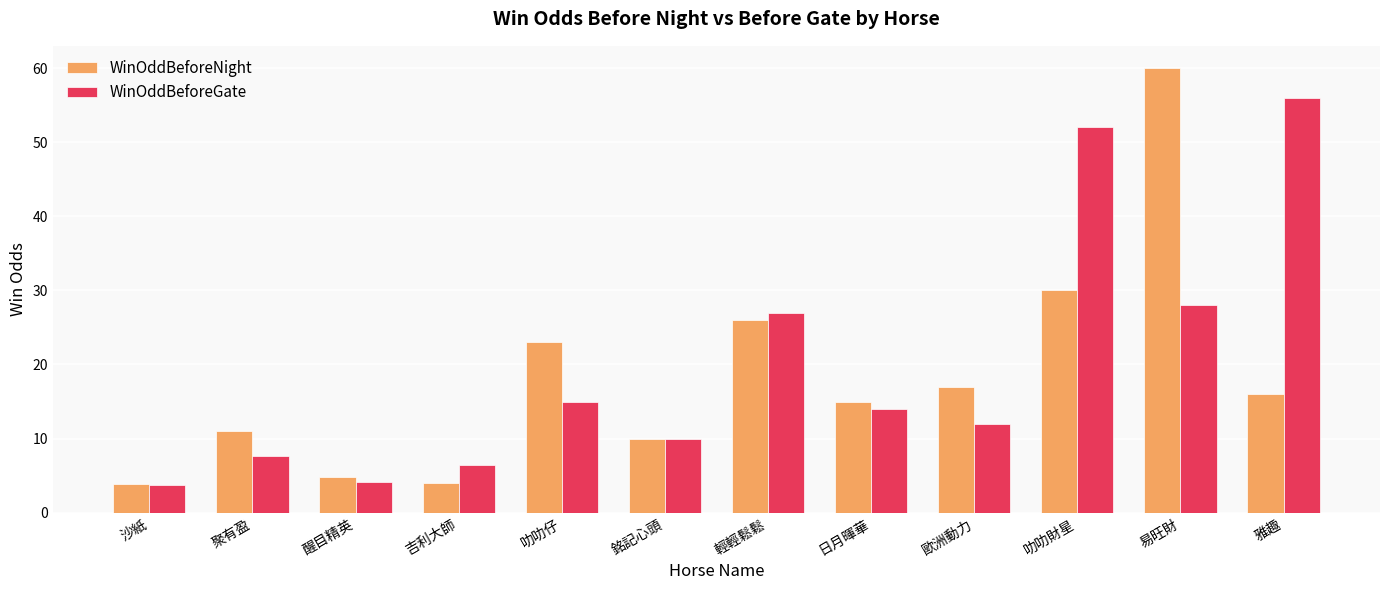

What position from the right is 醒目精英?

10